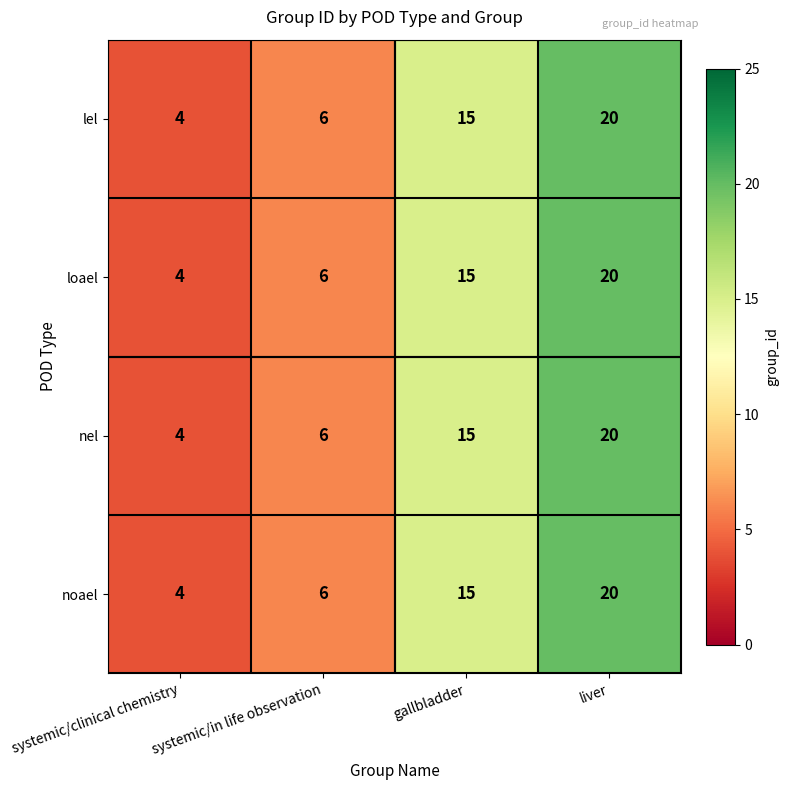

What is the difference between the noael values at gallbladder and liver?

5